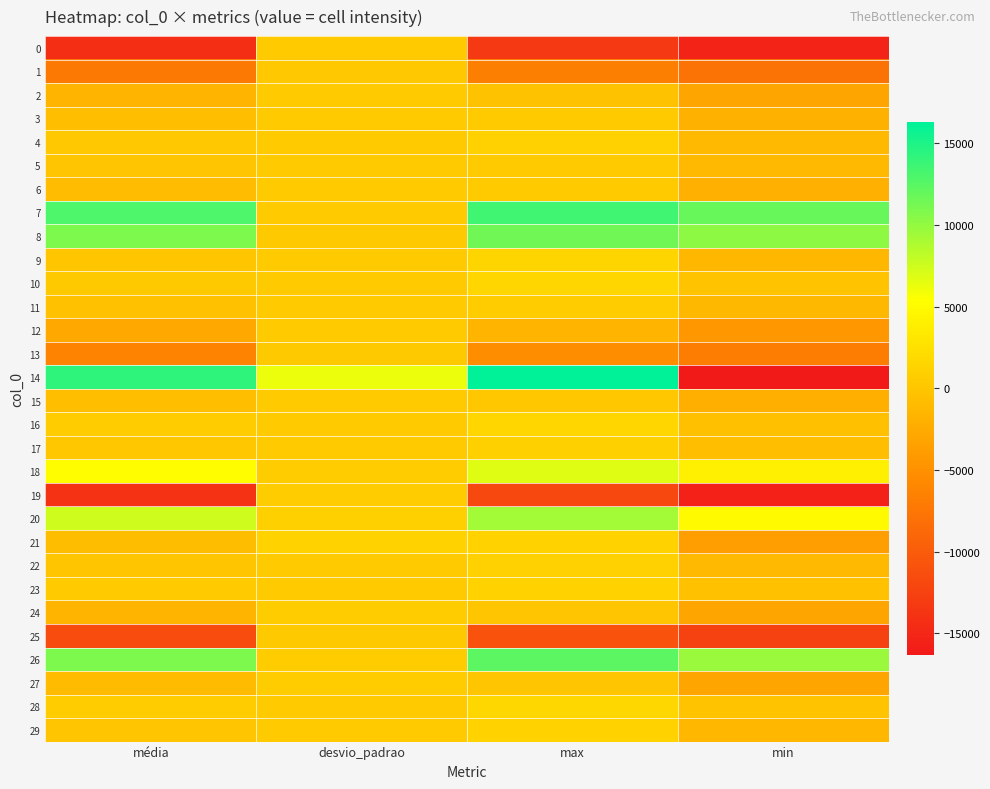

Count the number of categories in the chart.

4